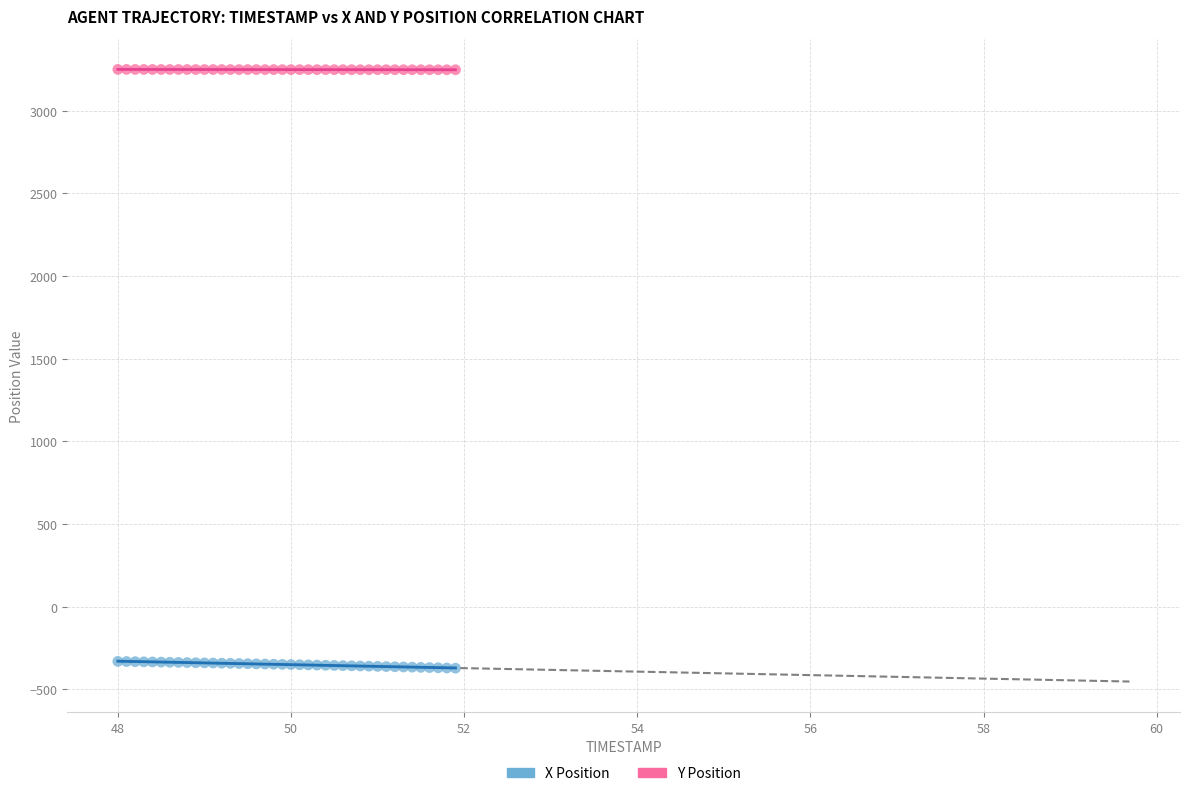

What is the X range (max minus min) for the scatter plot?

3.9